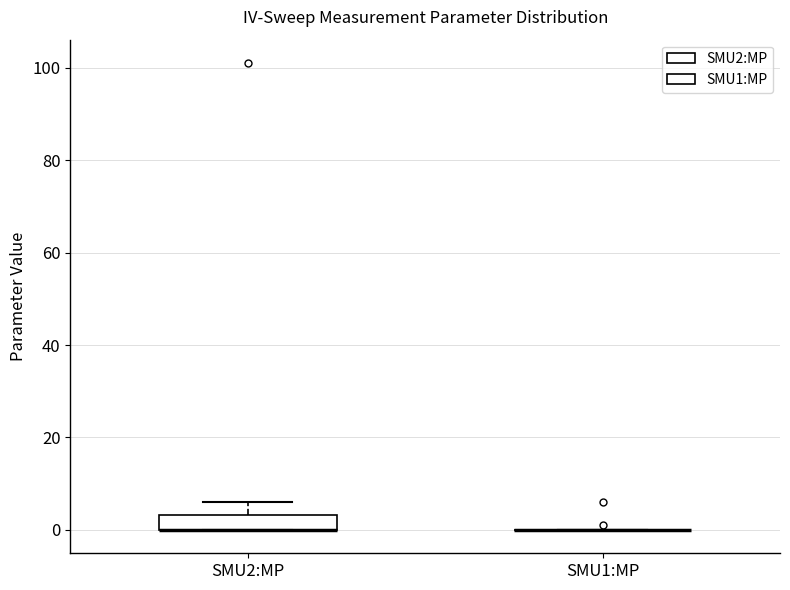

Reading left to right, read every box against the y-axis: the position of its median line, the range the box covers, and the ends of its whiskers. The values are not printed on the chart, so give them approximately, as read against the axis.

SMU2:MP: median 0 (drawn on the box's lower edge), box 0 to 4, whiskers 0 to 6
SMU1:MP: box collapsed to a line at 0, whiskers 0 to 0